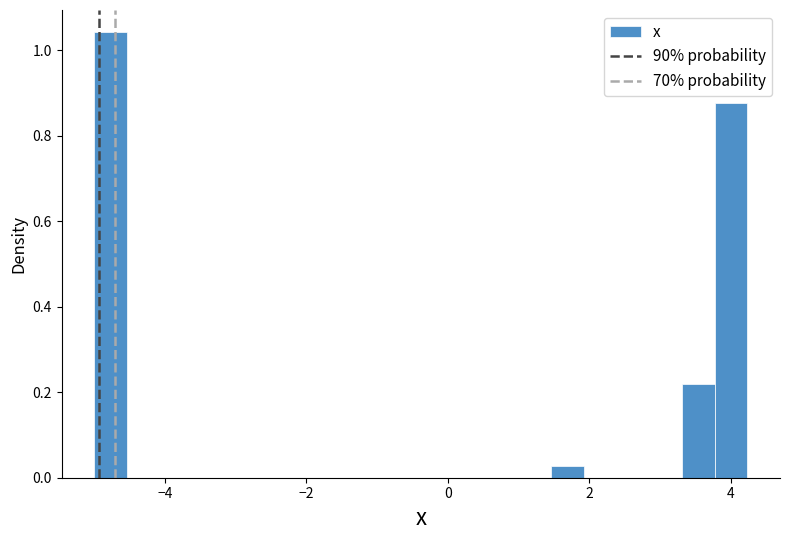

Around what value on the x-axis is the tallest bar? Give the approximate position of its centre, as read against the axis.

-4.8